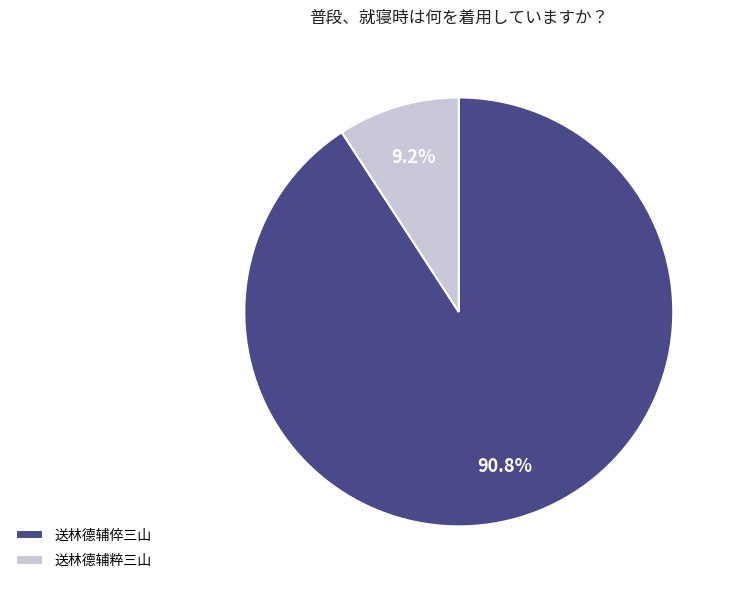

How many slices are in this pie chart?

2